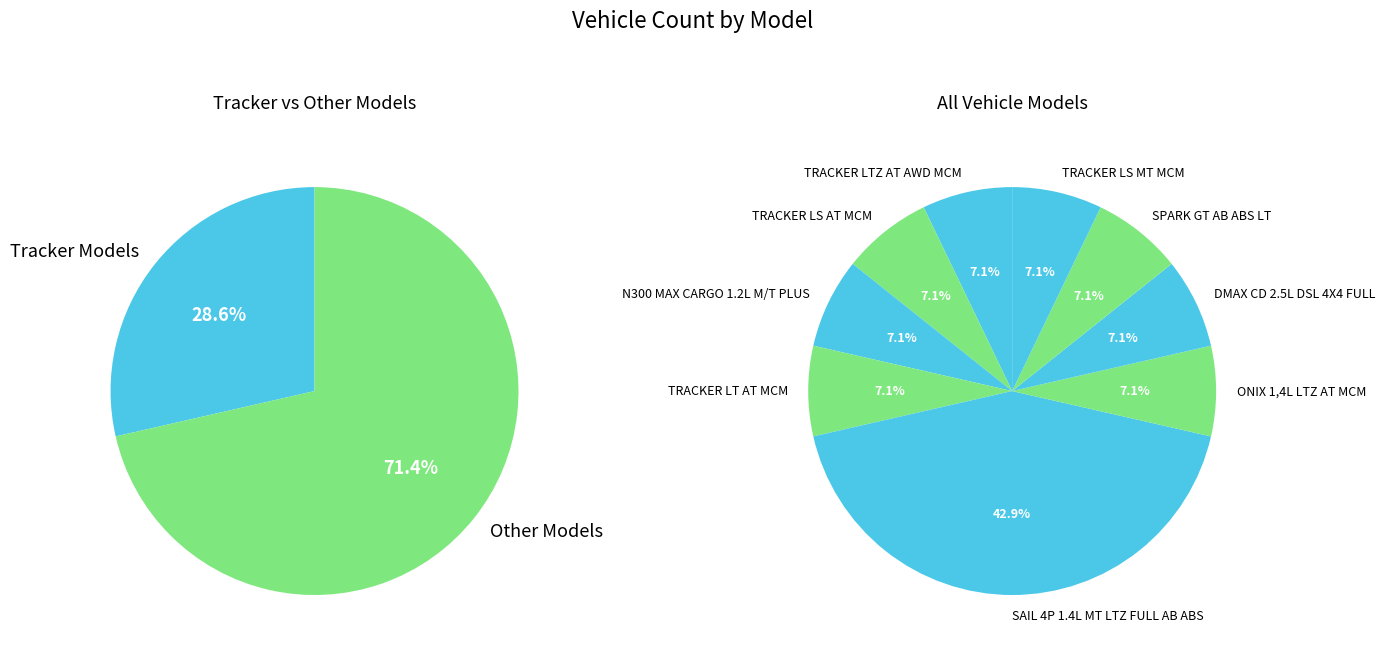

Which has a higher value, SPARK GT AB ABS LT or TRACKER LT AT MCM?

SPARK GT AB ABS LT